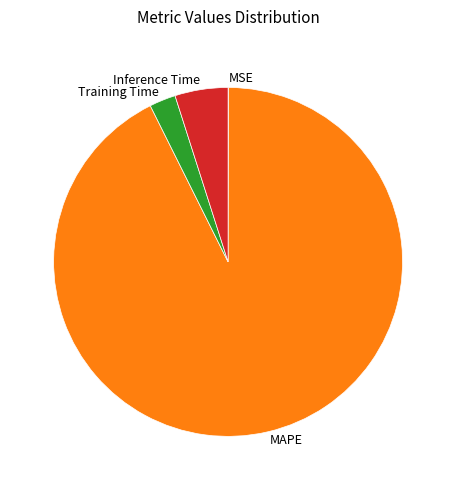

What is the largest slice in the pie chart?

MAPE